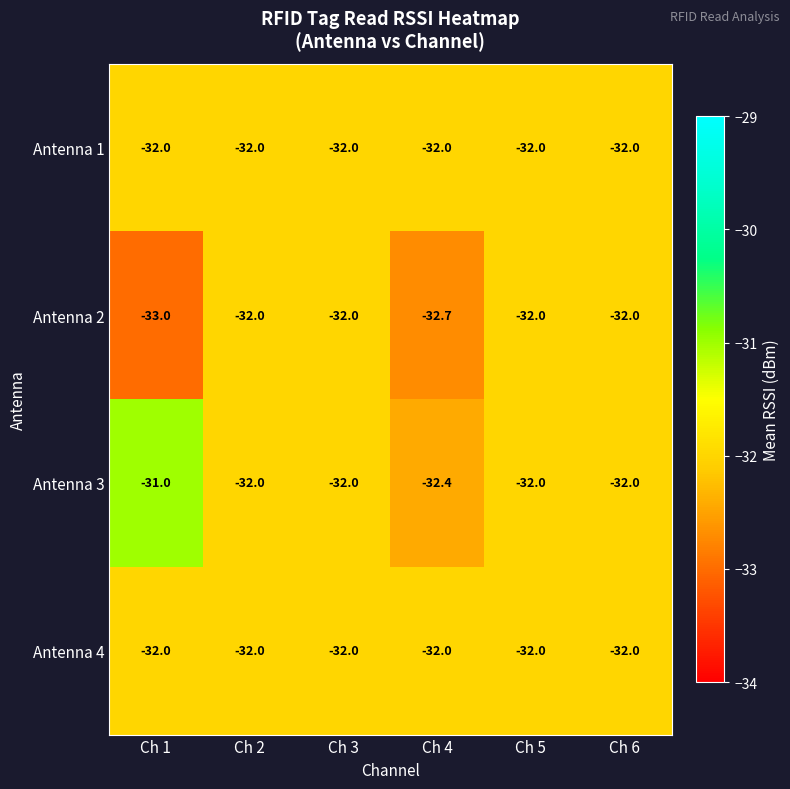

Is the value of Antenna 4 at Ch 5 greater than the value of Antenna 3 at Ch 1?

No